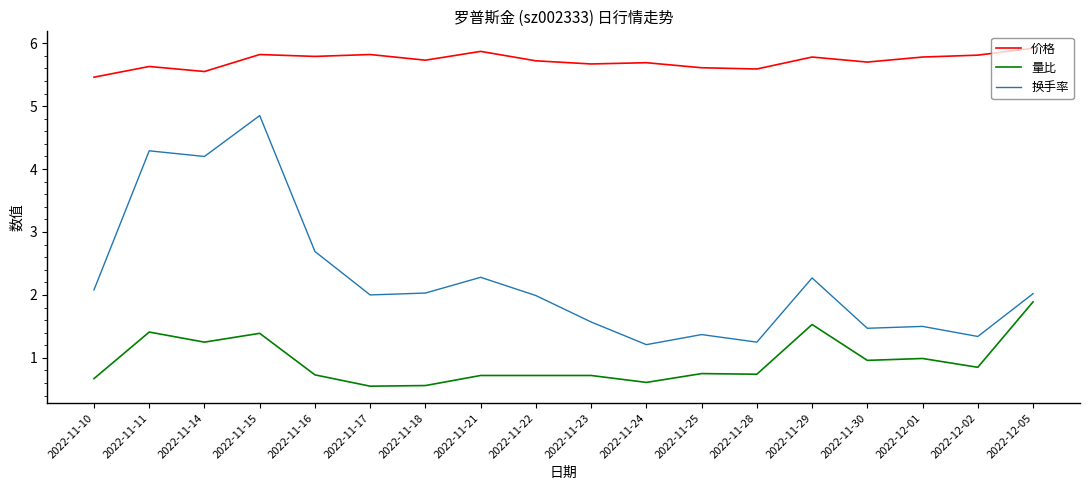

Between 2022-11-15 and 2022-11-21, which series saw the biggest shift?

换手率